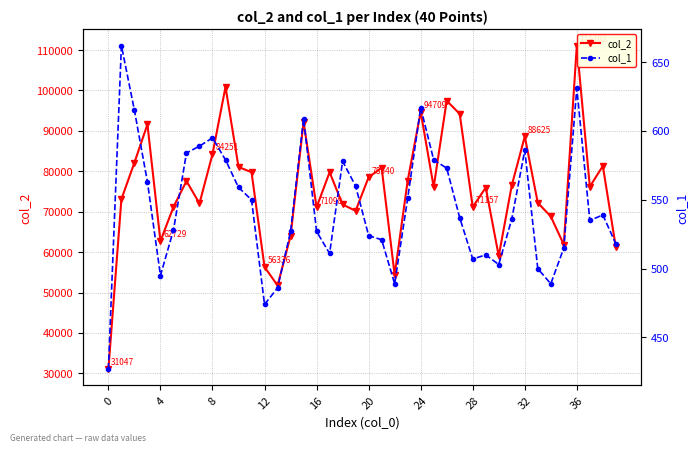

At 13, list the series in order from largest to smallest.

col_2, col_1